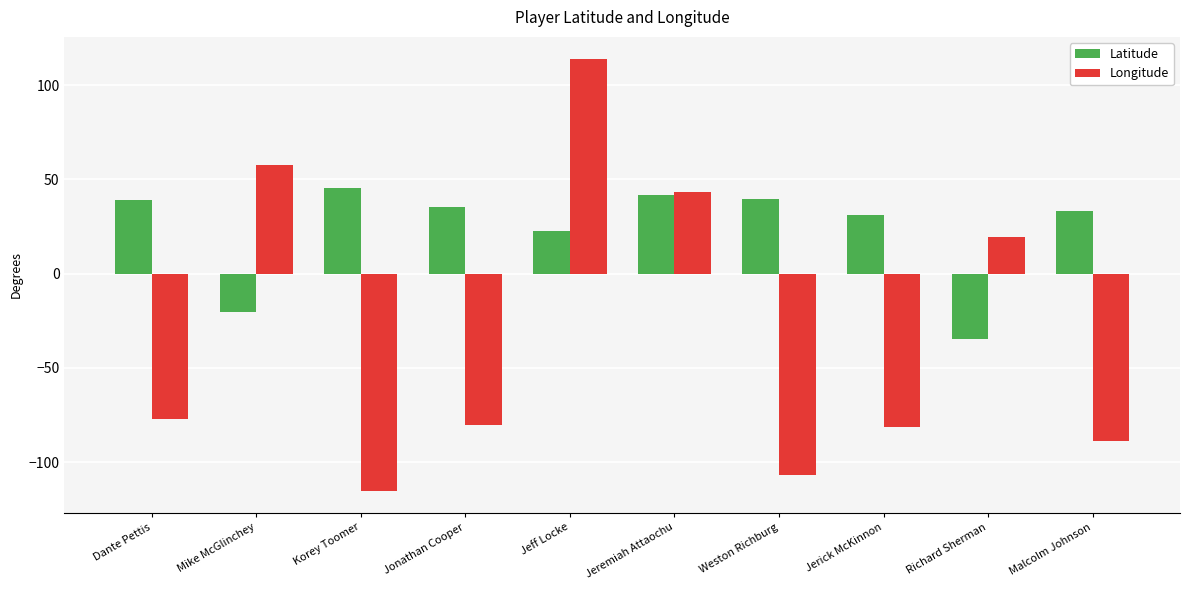

What is the spread (max minus min) of values at Jeremiah Attaochu?

1.4